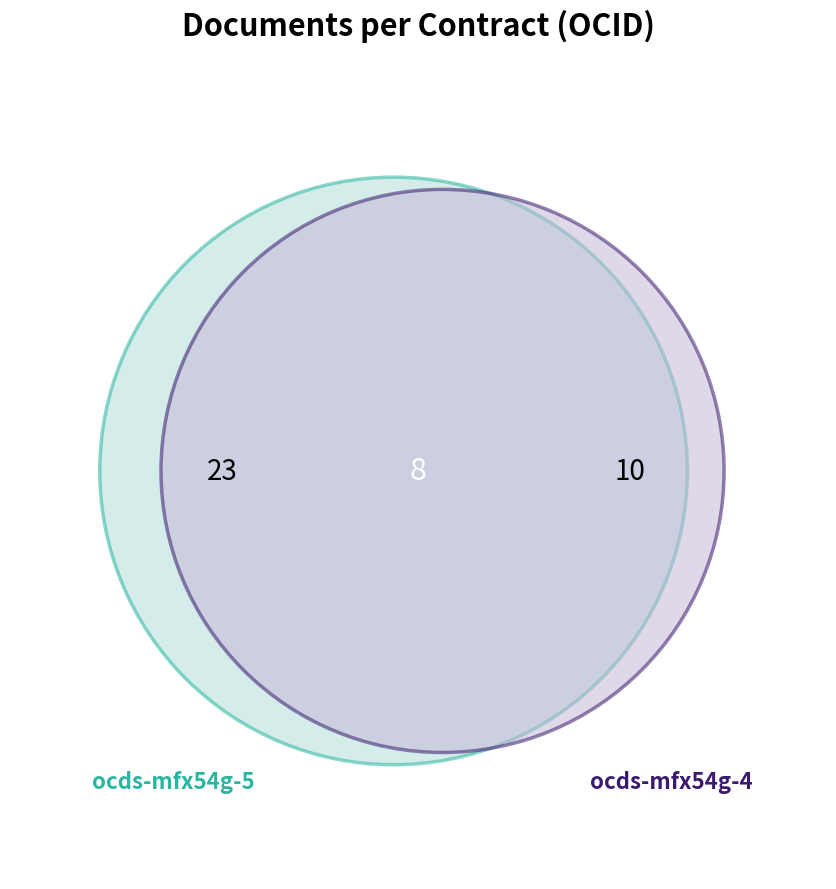

What is the largest slice in the pie chart?

ocds-mfx54g-5